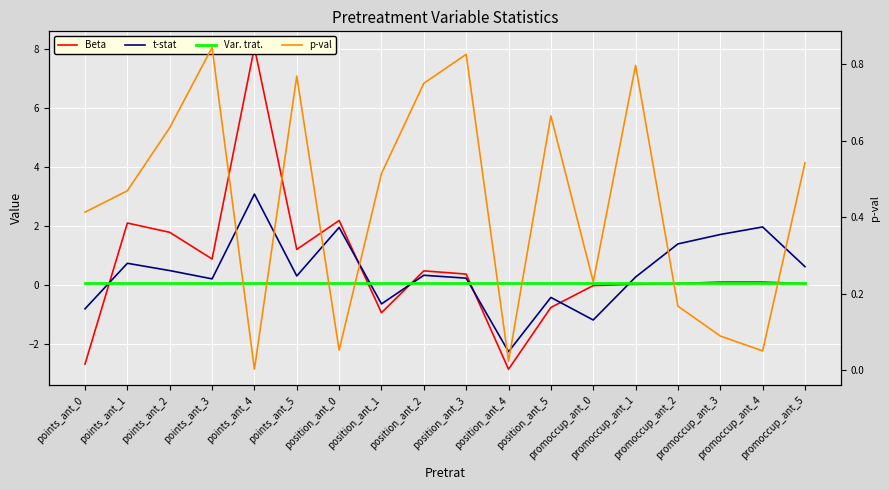

What is the label of the 15th point from the right?

points_ant_3